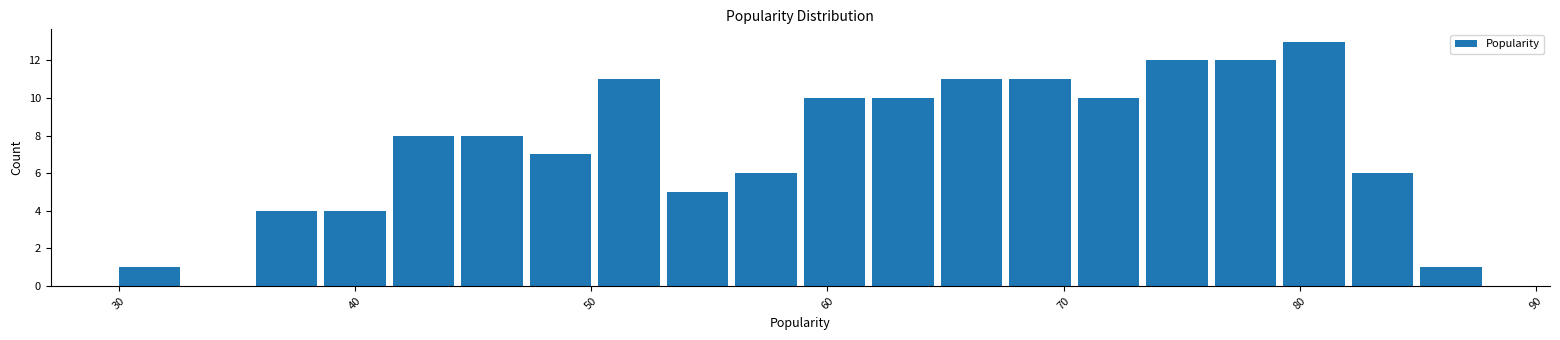

Read against the x-axis, roughly where is the centre of the tallest bar?

81